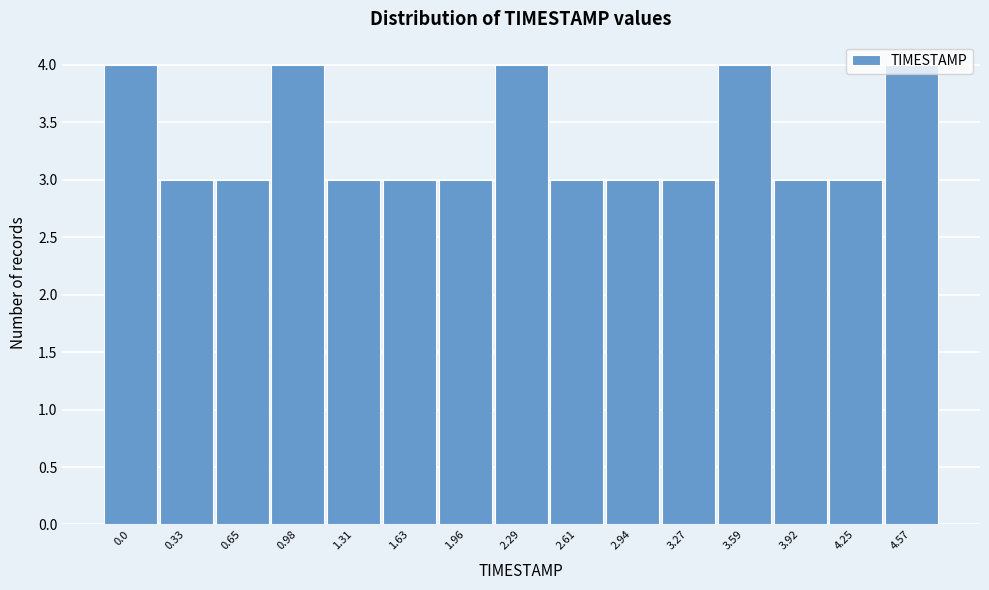

What is the sum of the values at 3.92 and 0.0?

7